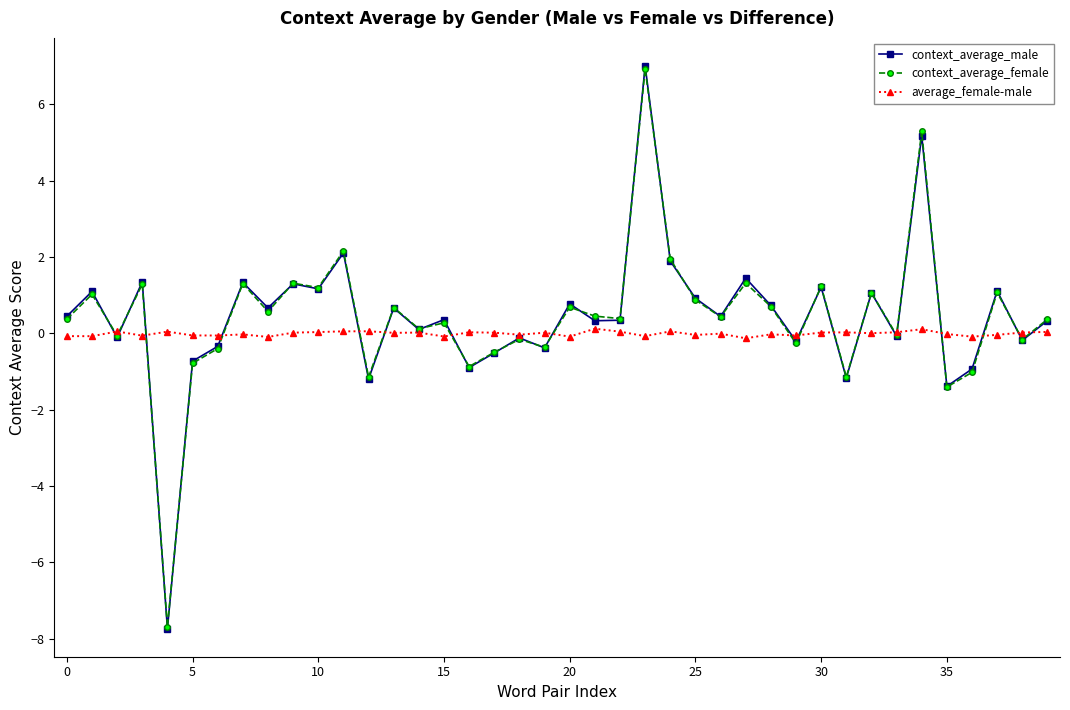

What is the smallest value displayed?

-7.7